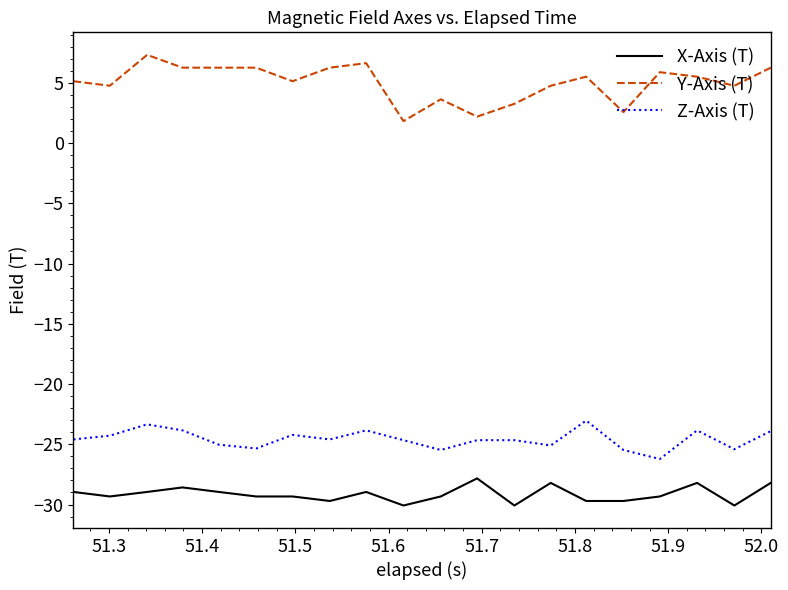

True or false: X-Axis (T) and Z-Axis (T) intersect in this chart.

False